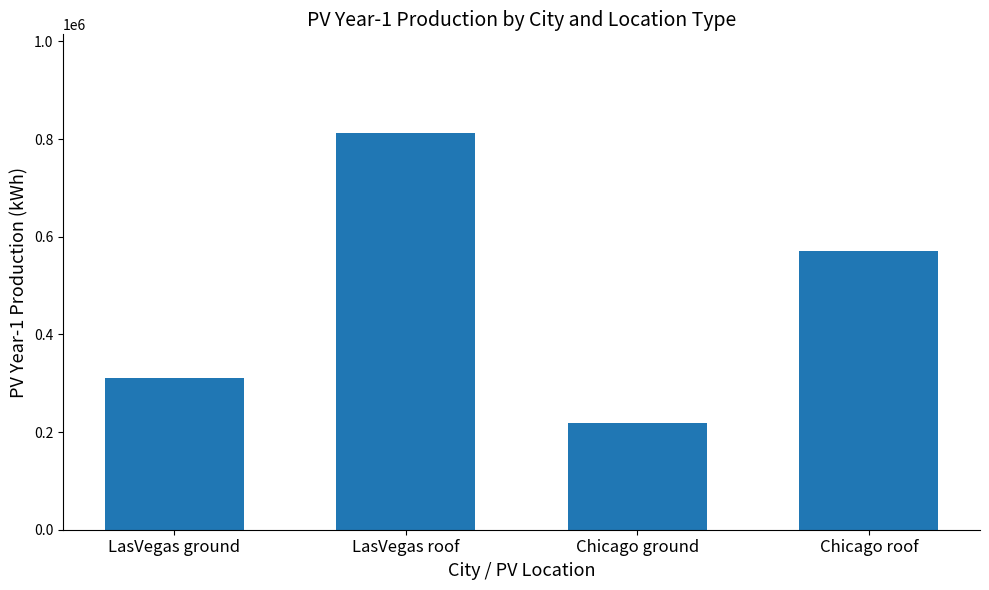

Which category has the lowest value across all series?

Chicago ground